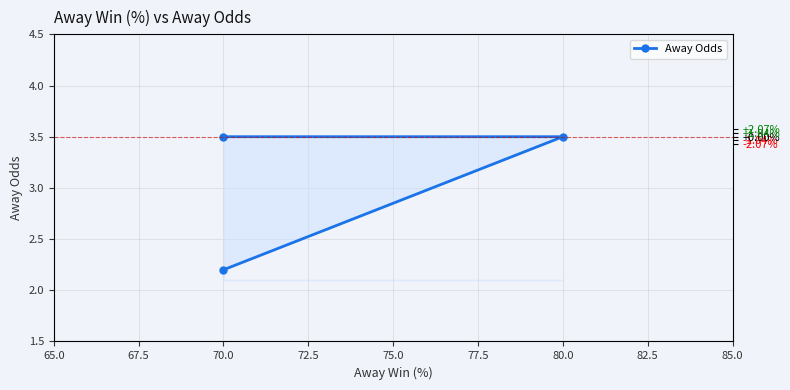

What position from the right is 70.0?

1